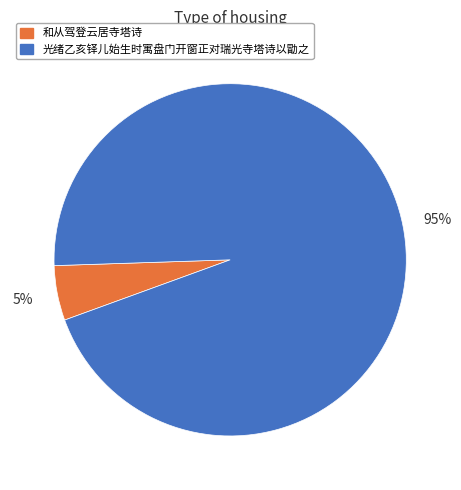

Which category accounts for the majority?

光绪乙亥铎儿始生时寓盘门开窗正对瑞光寺塔诗以勖之